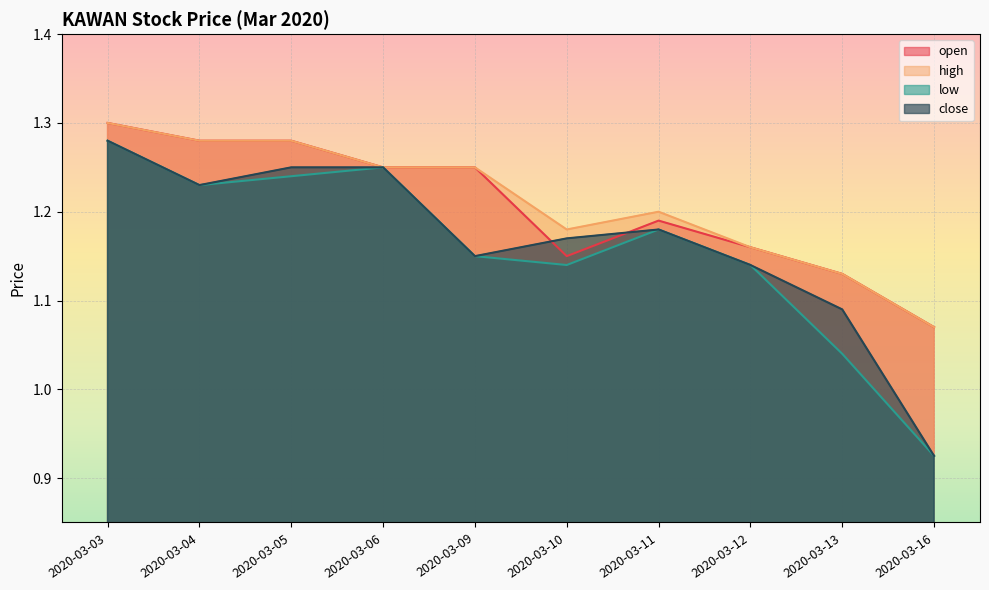

The value of high at 2020-03-16 is 1.1. True or false?

True